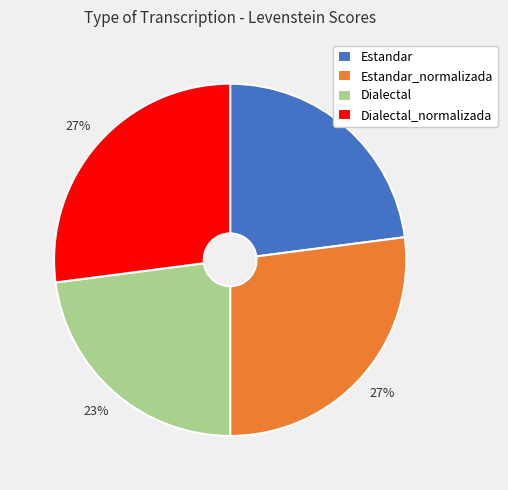

How many slices are in this pie chart?

4